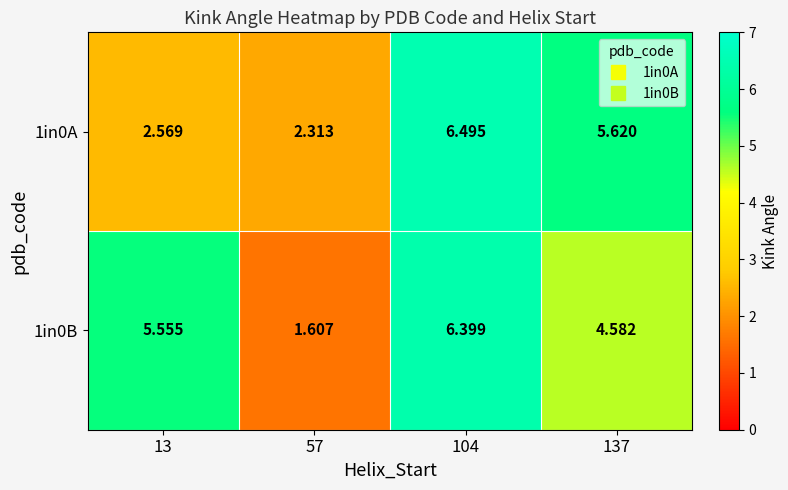

Rank the series by their maximum value, from highest to lowest.

1in0A, 1in0B